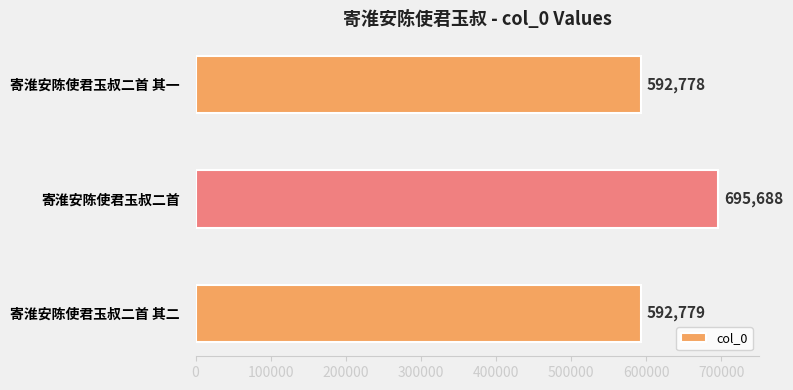

Is it true that the value at 寄淮安陈使君玉叔二首 其二 is 928660?

False